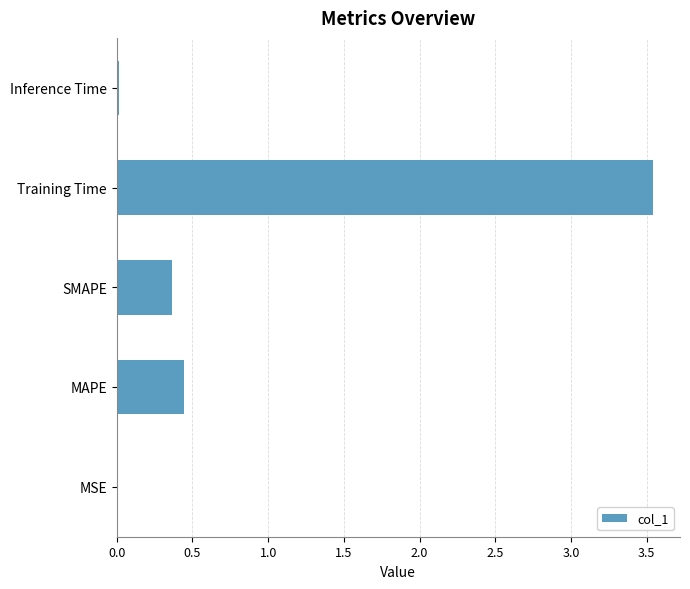

Where is the data nearest to the value 1?

MAPE